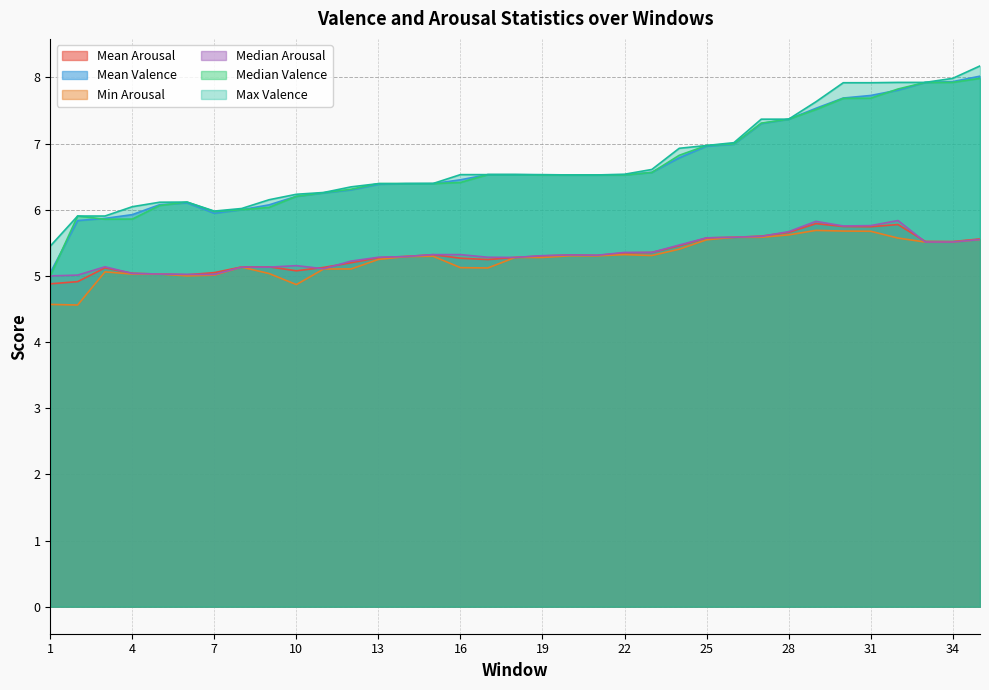

Does the chart have visible grid lines?

Yes